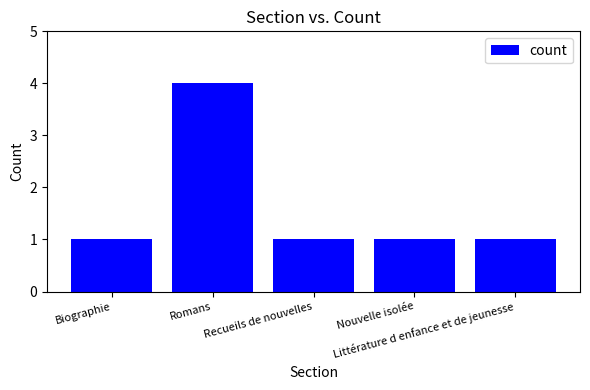

Does the chart contain stacked bars?

No